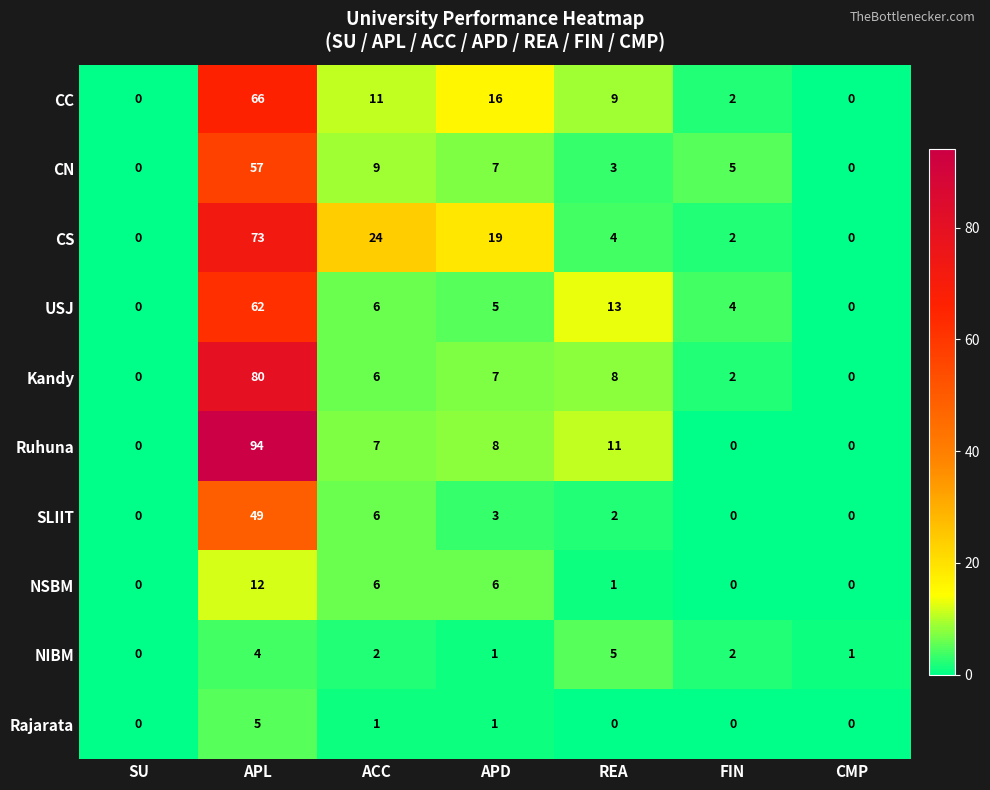

At which label is USJ closest to 31?

REA